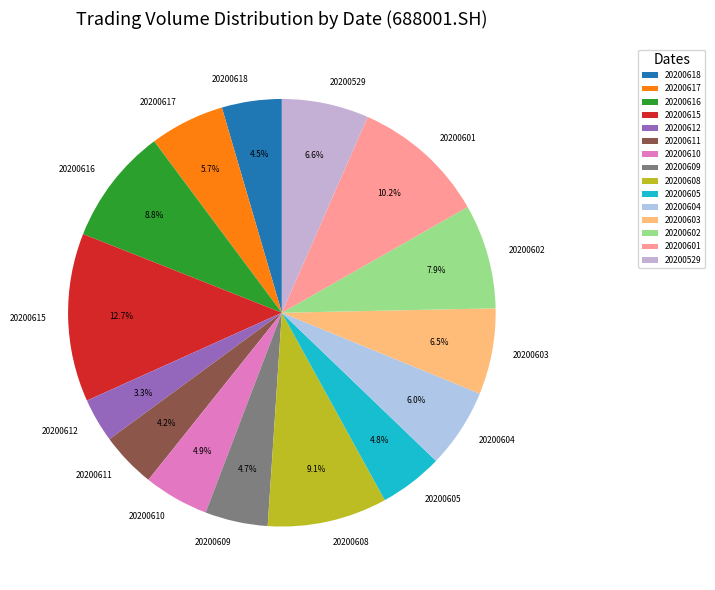

Does 20200615 account for over 50% of the chart?

No